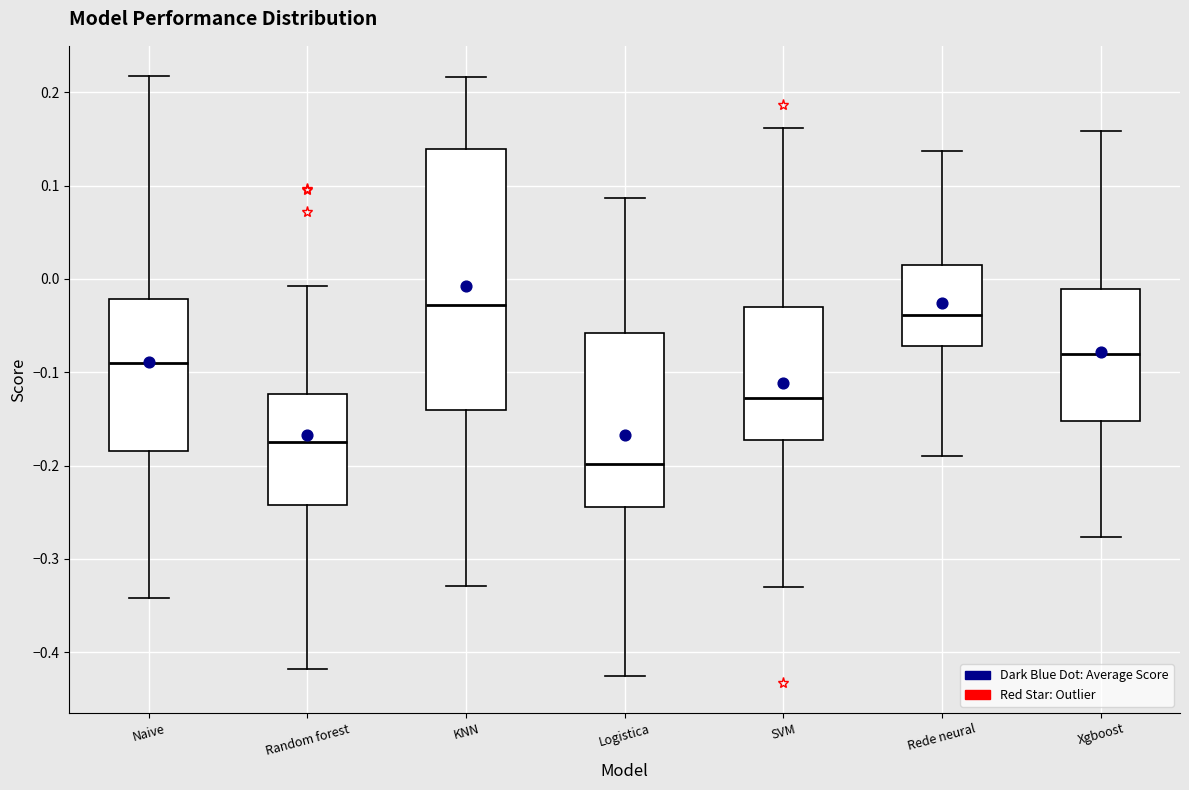

Where does the median line of the box for Rede neural sit on the y-axis? The values are not printed on the chart, so give them approximately, as read against the axis.

-0.04